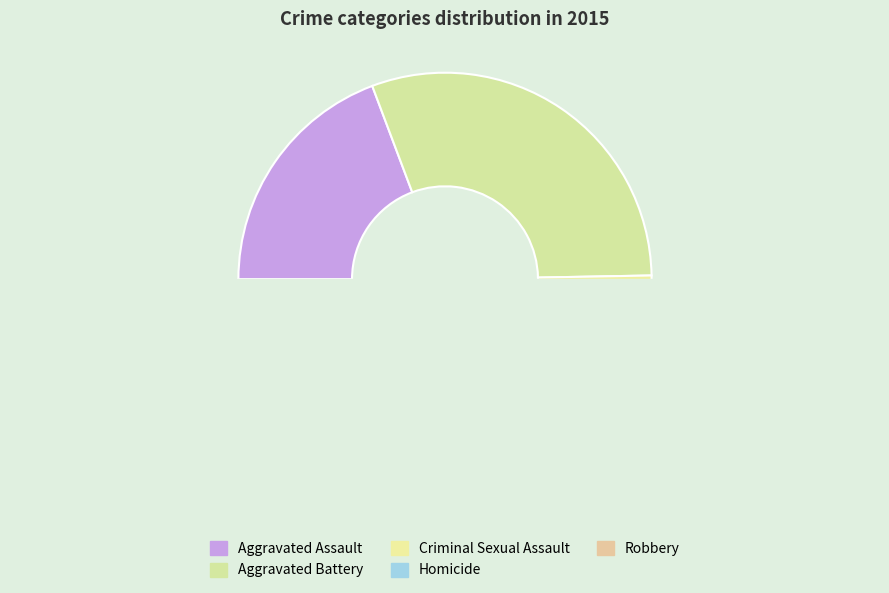

What is the smallest slice in the pie chart?

Homicide